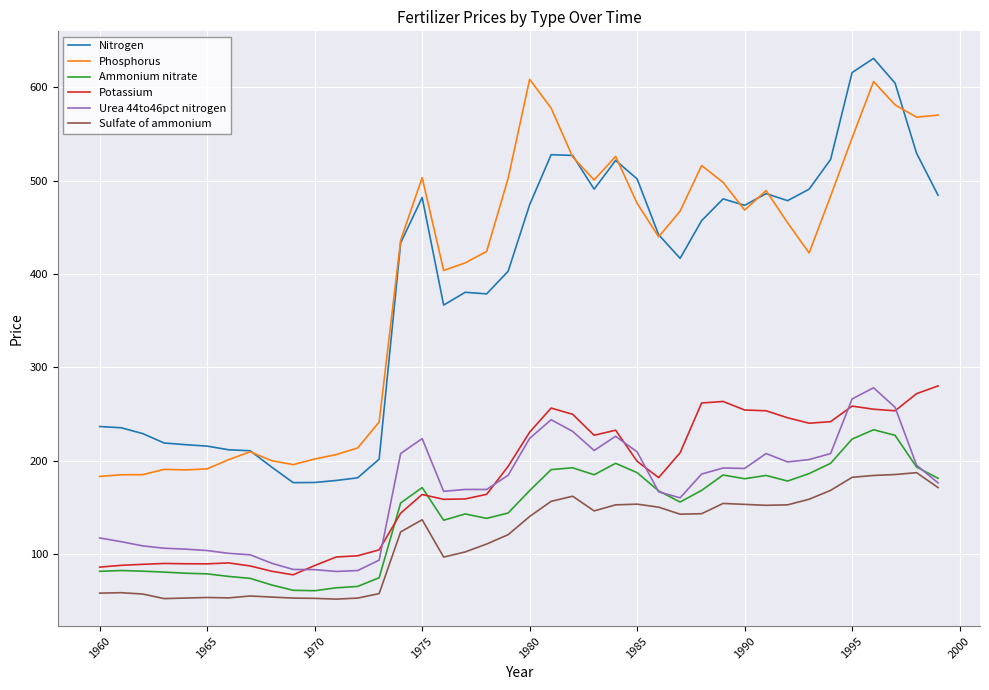

Which series has the widest spread of values?

Nitrogen